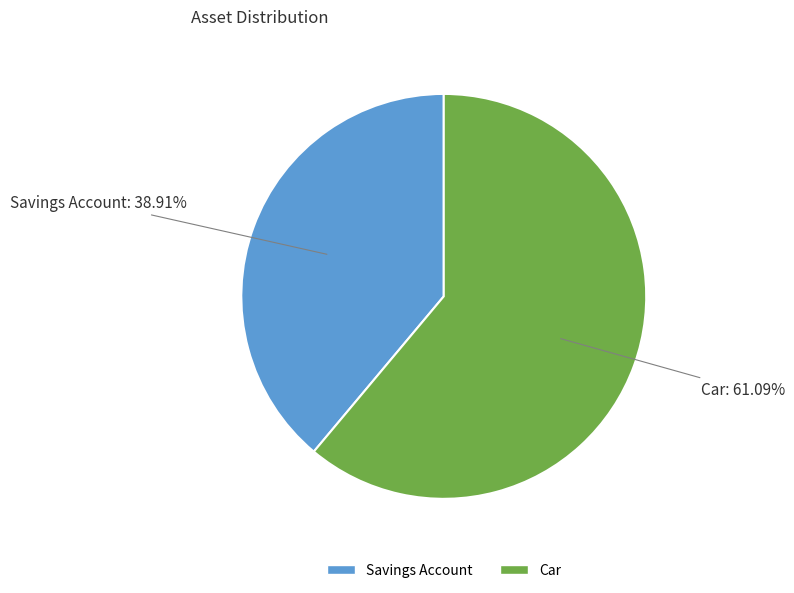

Is it true that Savings Account is 39% of the pie?

True